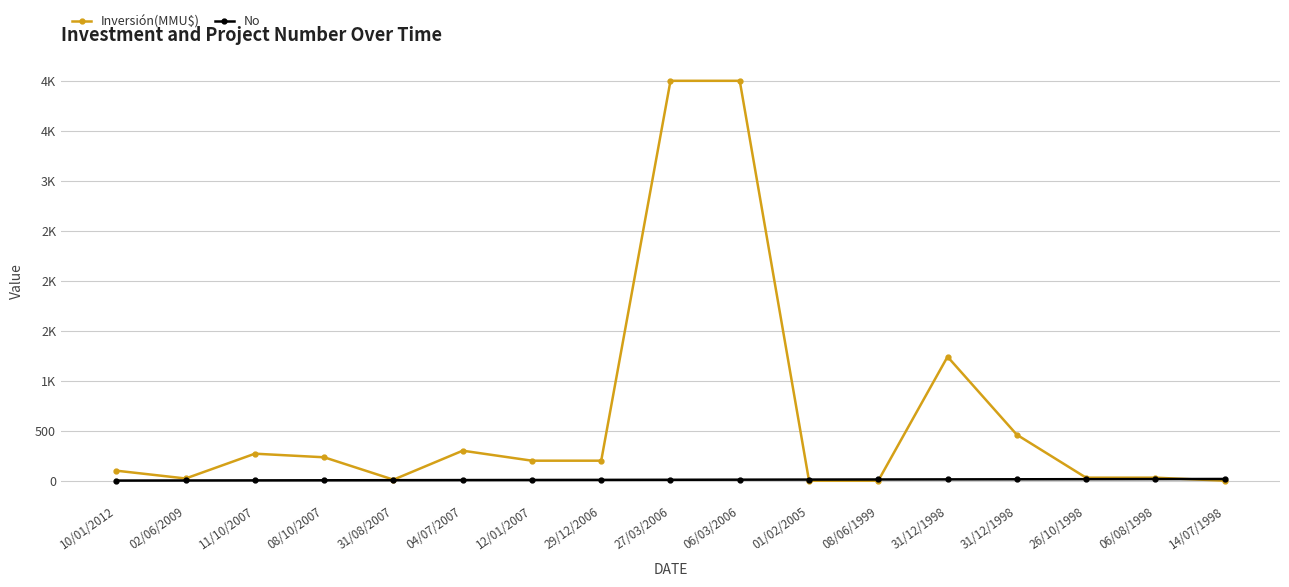

Reading right to left, what are all the values shown in this chart?

Inversión(MMU$): 0	30	30	460	1240	0	0	4000	4000	200	200	300	10	234	270	22	100
No: 17	16	15	14	13	12	11	10	9	8	7	6	5	4	3	2	1